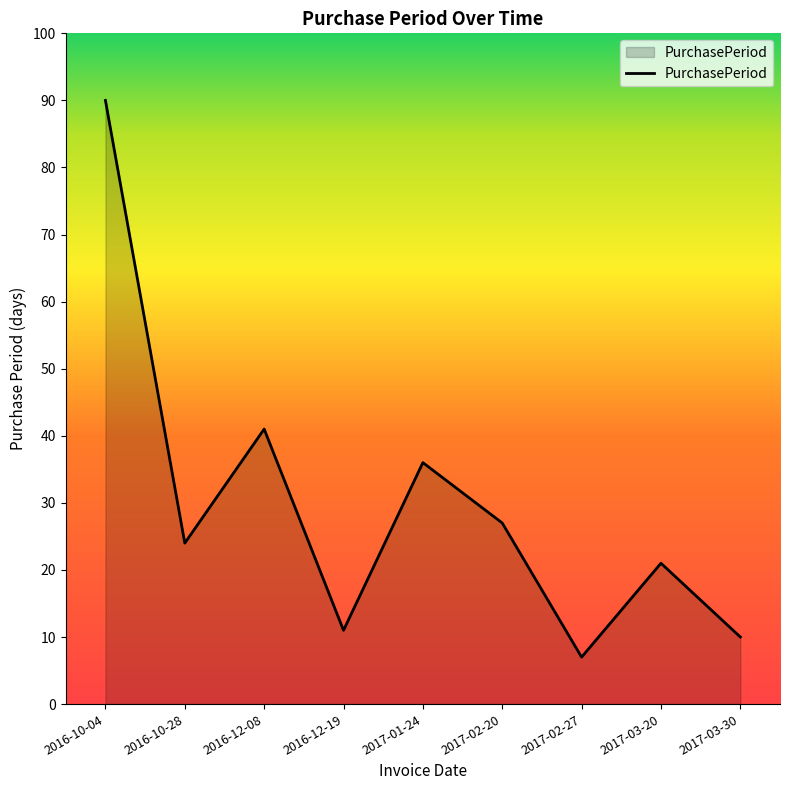

Reading left to right, list all the values displayed in this chart.

2016-10-04=90	2016-10-28=24	2016-12-08=41	2016-12-19=11	2017-01-24=36	2017-02-20=27	2017-02-27=7	2017-03-20=21	2017-03-30=10